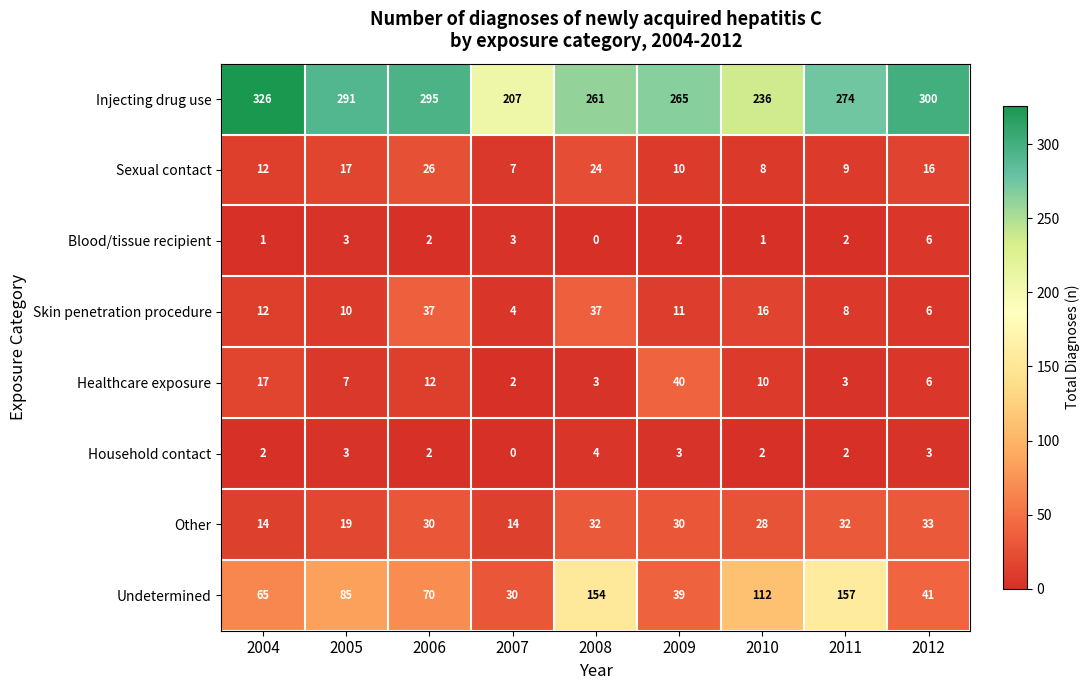

At which label does Skin penetration procedure first exceed 11?

2004